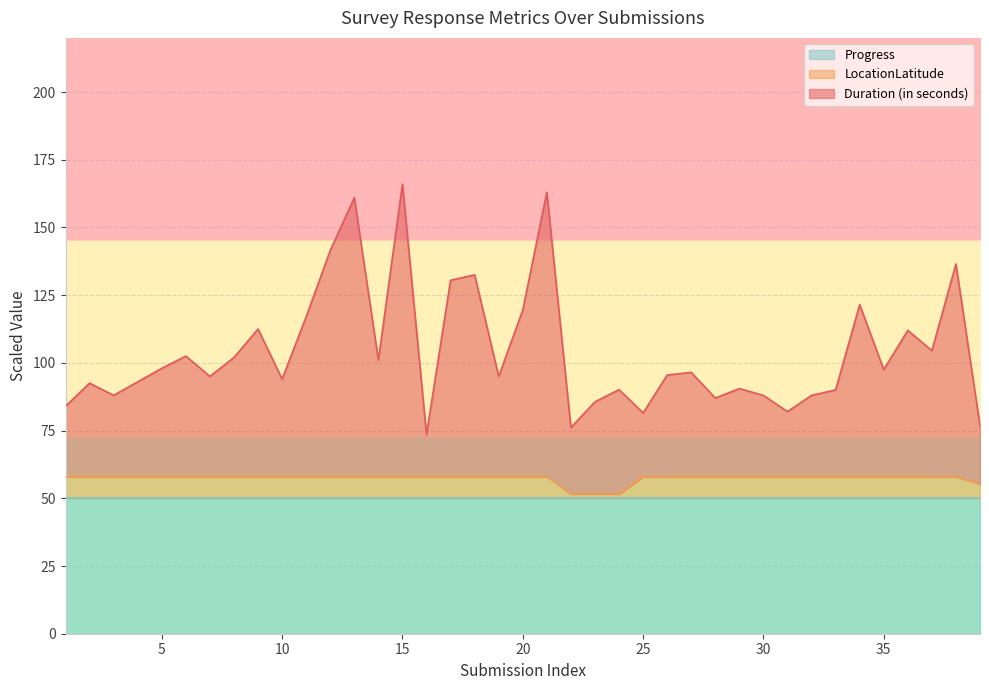

Count the number of categories in the chart.

39